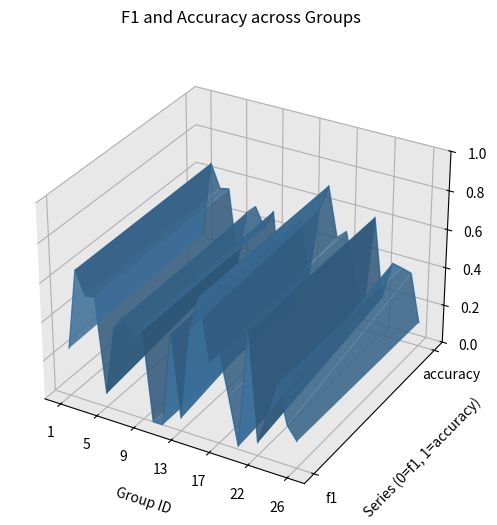

How many categories are shown in the chart?

25